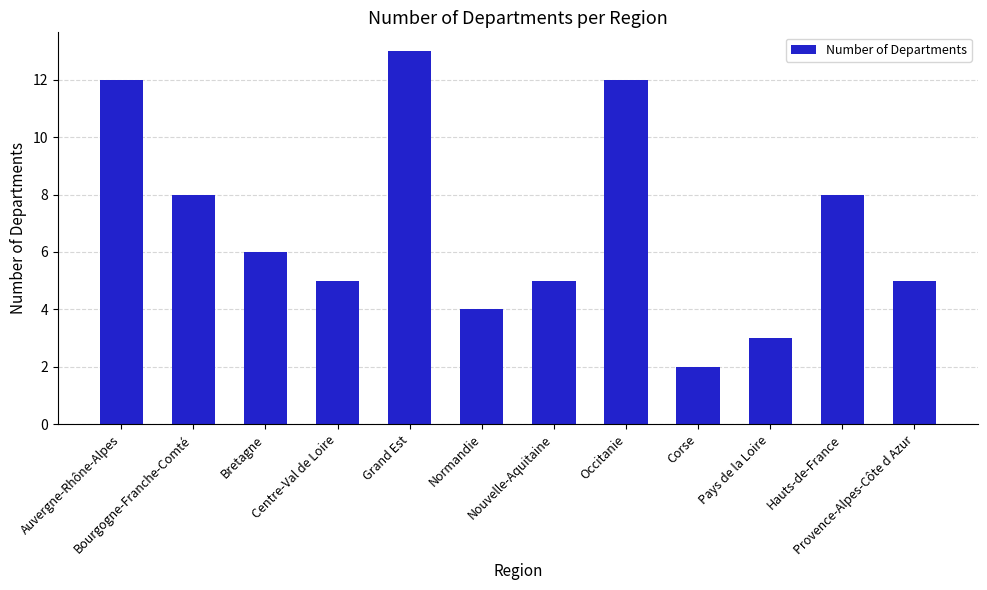

What is the label of the 1st bar from the right?

Provence-Alpes-Côte d Azur